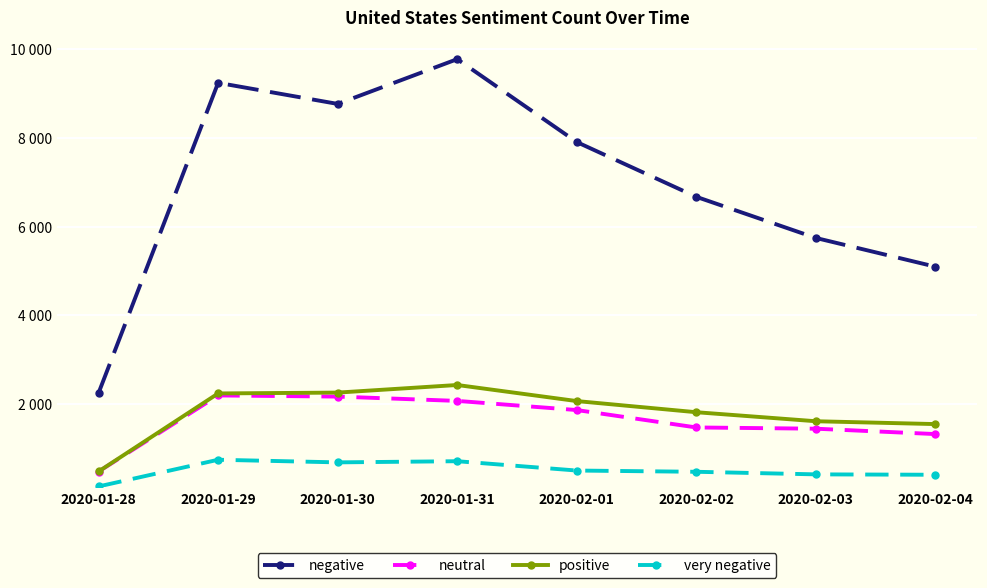

What are all the series names shown in the legend?

negative, neutral, positive, very negative